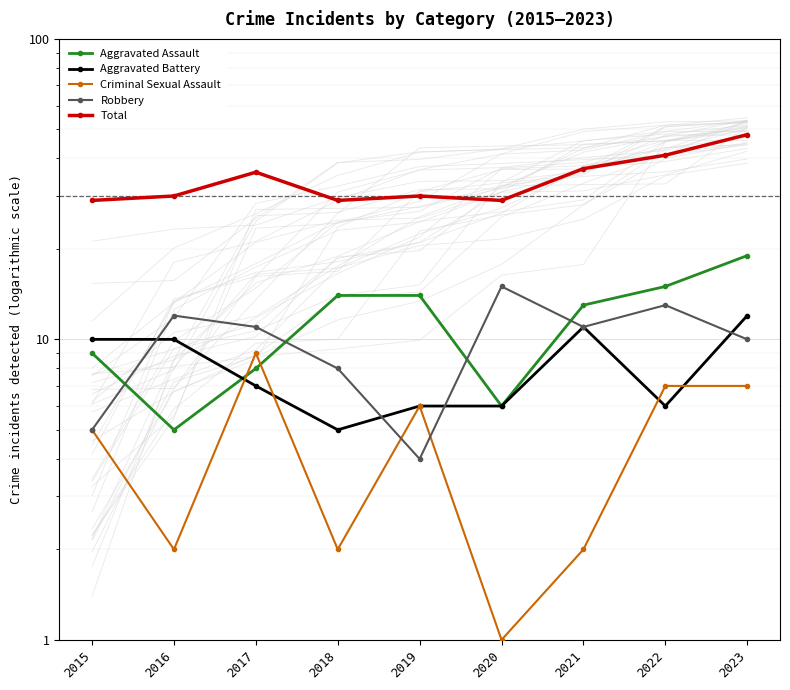

How many lines are shown in the chart?

5